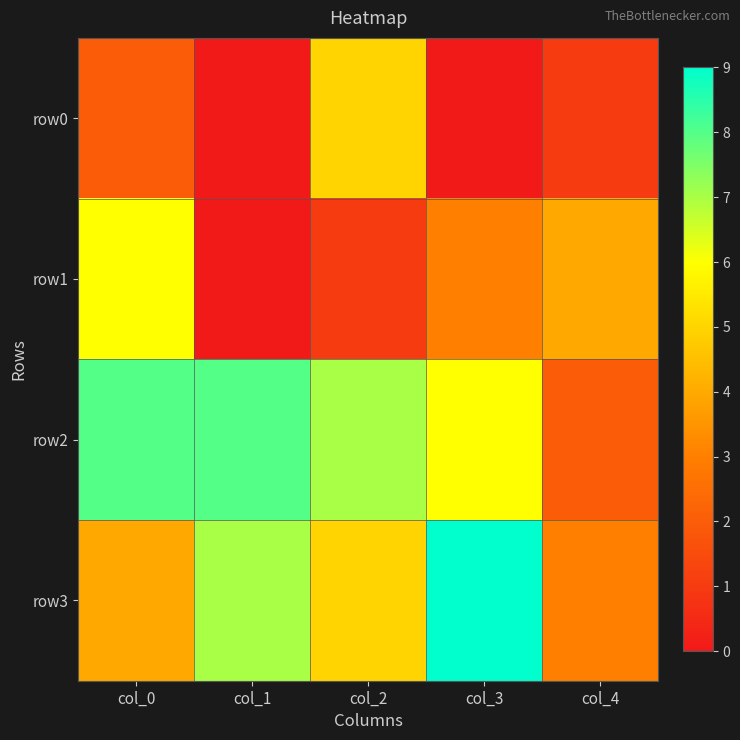

What is the maximum value shown in the chart?

9